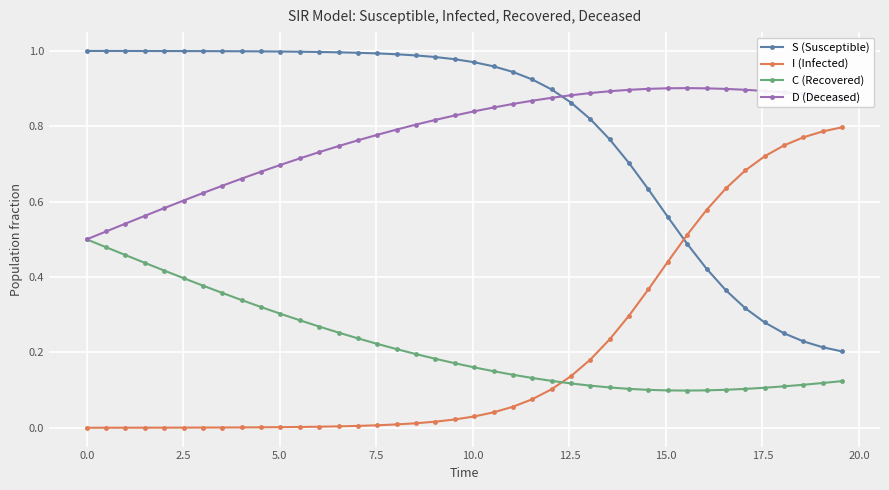

After their last crossing, which series has the higher values: I (Infected) or C (Recovered)?

I (Infected)